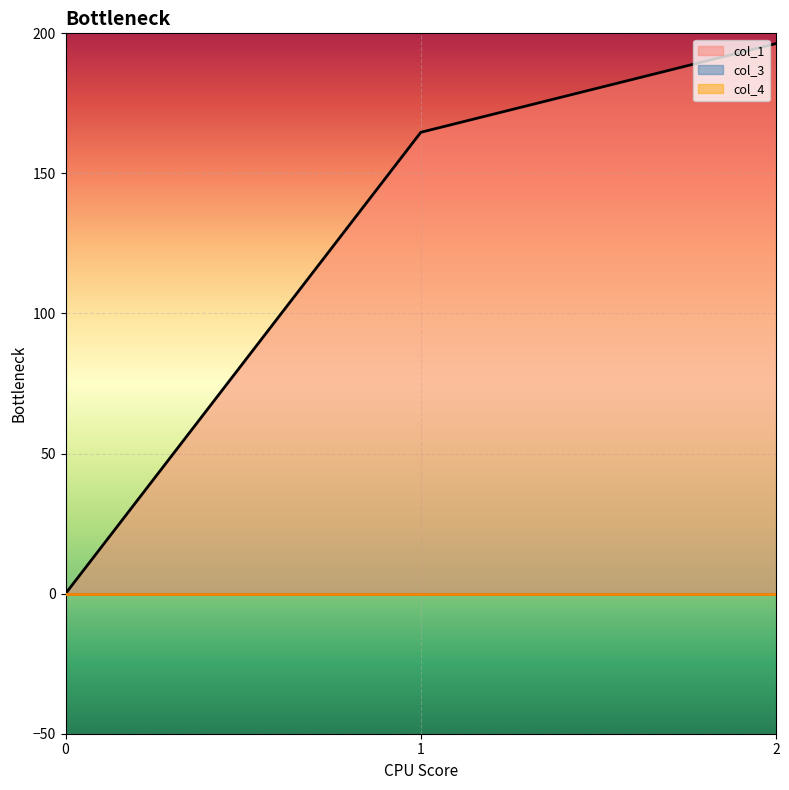

At which category is the sum across all series the highest?

2